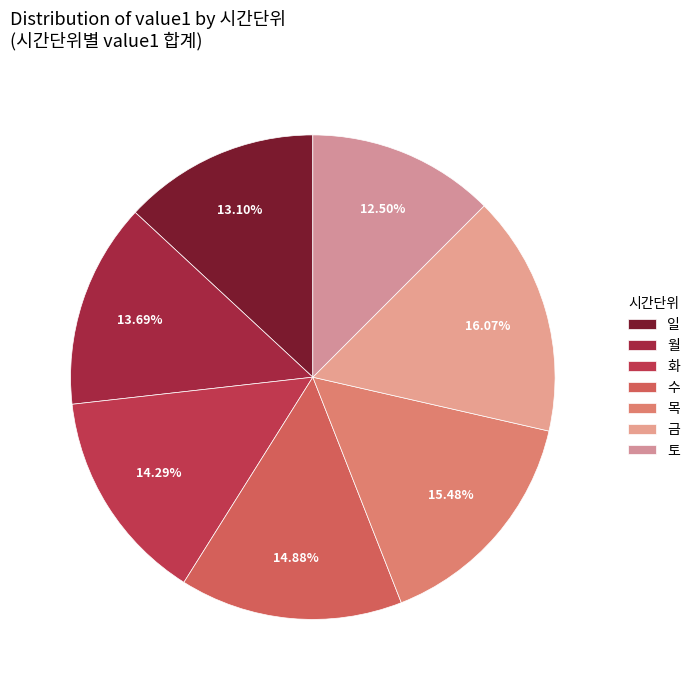

To the nearest percent, what is the difference between the largest and smallest slice percentages?

4%